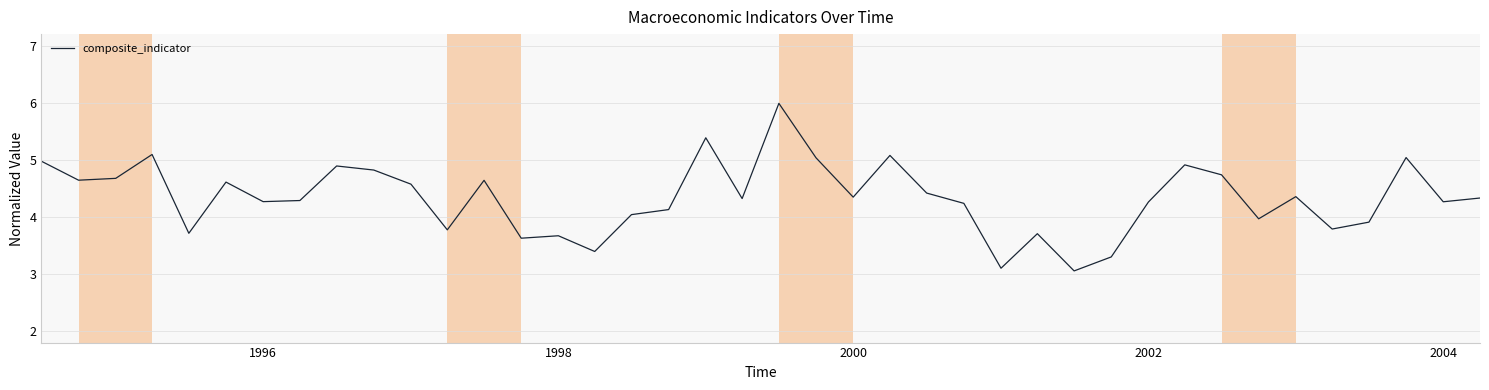

What is the difference between the maximum and minimum values?

2.9